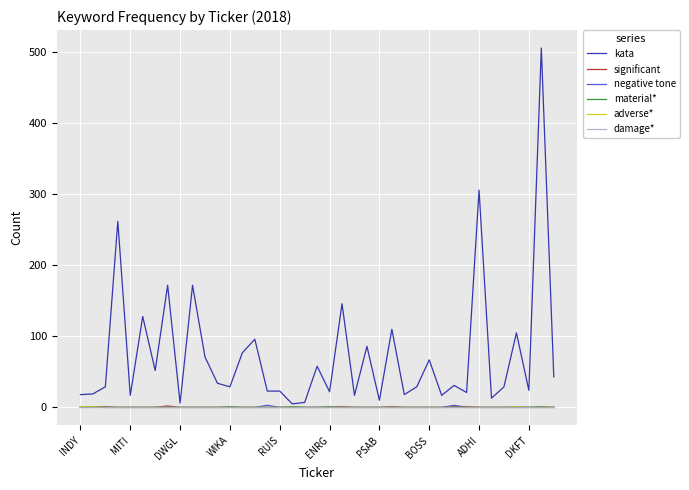

Which series has the largest total across all categories?

kata